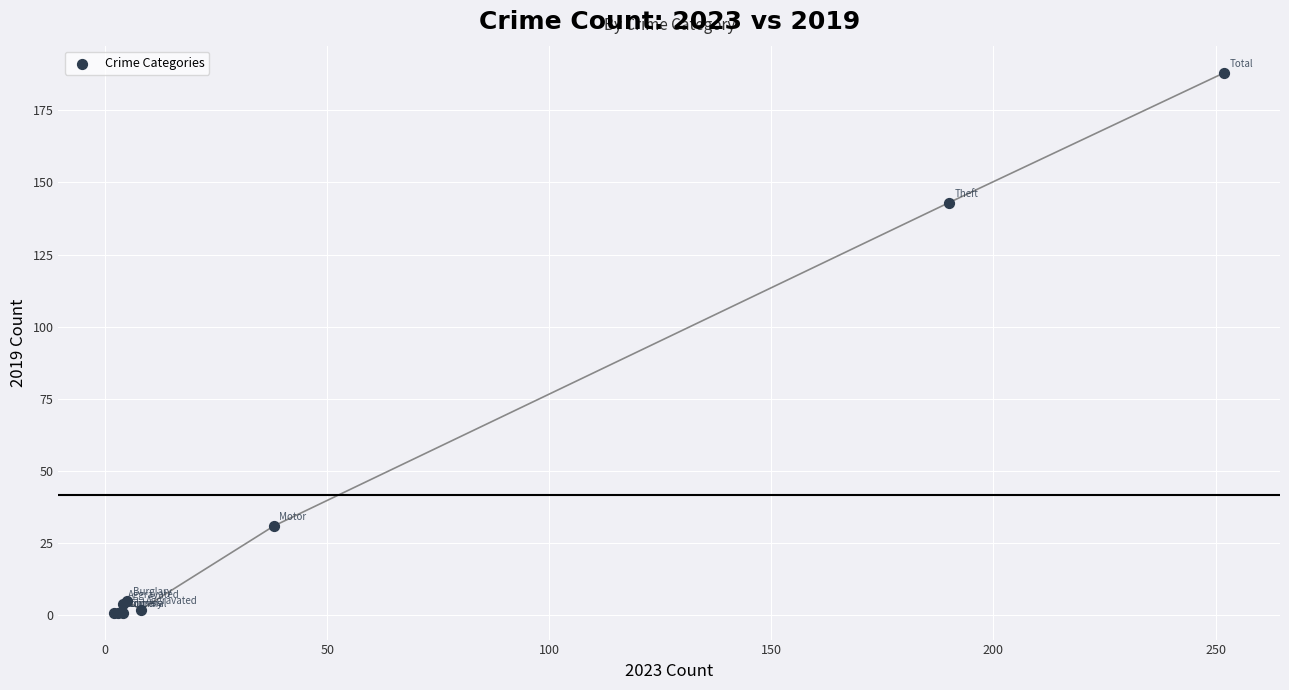

What Y value in the scatter plot is closest to 94?

143